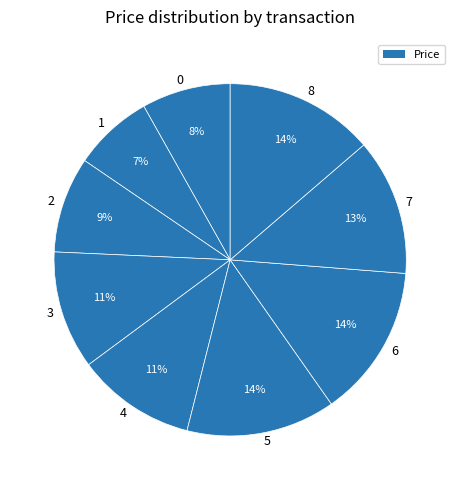

To the nearest percent, what is the combined percentage of 3 and 8?

25%